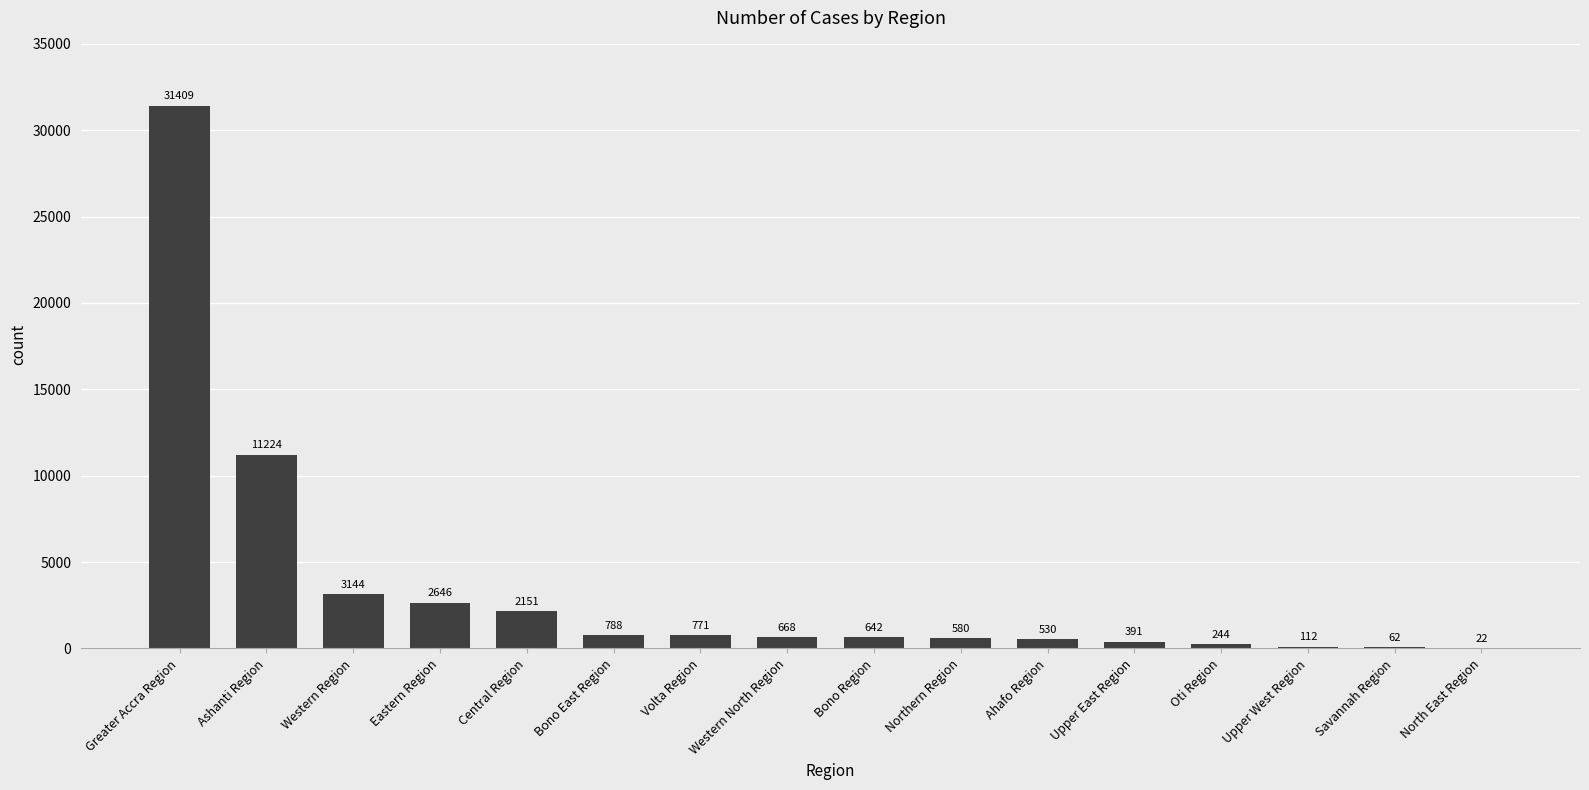

Reading right to left, list all the values displayed in this chart.

22	62	112	244	391	530	580	642	668	771	788	2151	2646	3144	11224	31409